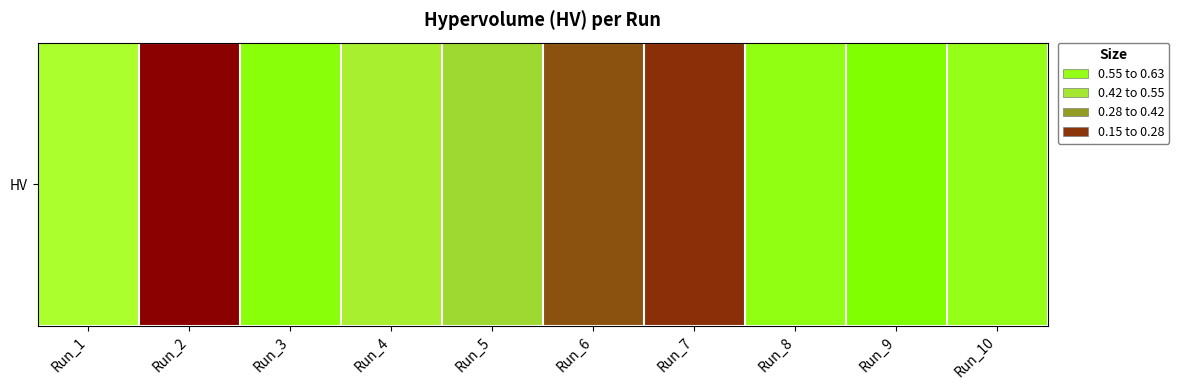

Reading right to left, transcribe all the data shown in this chart.

0.6	0.6	0.6	0.2	0.2	0.4	0.5	0.6	0.1	0.5